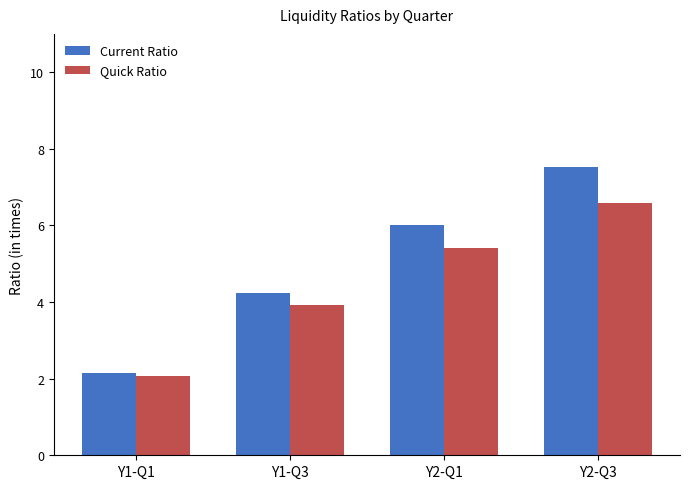

The Current Ratio series shows 7.5 at Y1-Q3. True or false?

False